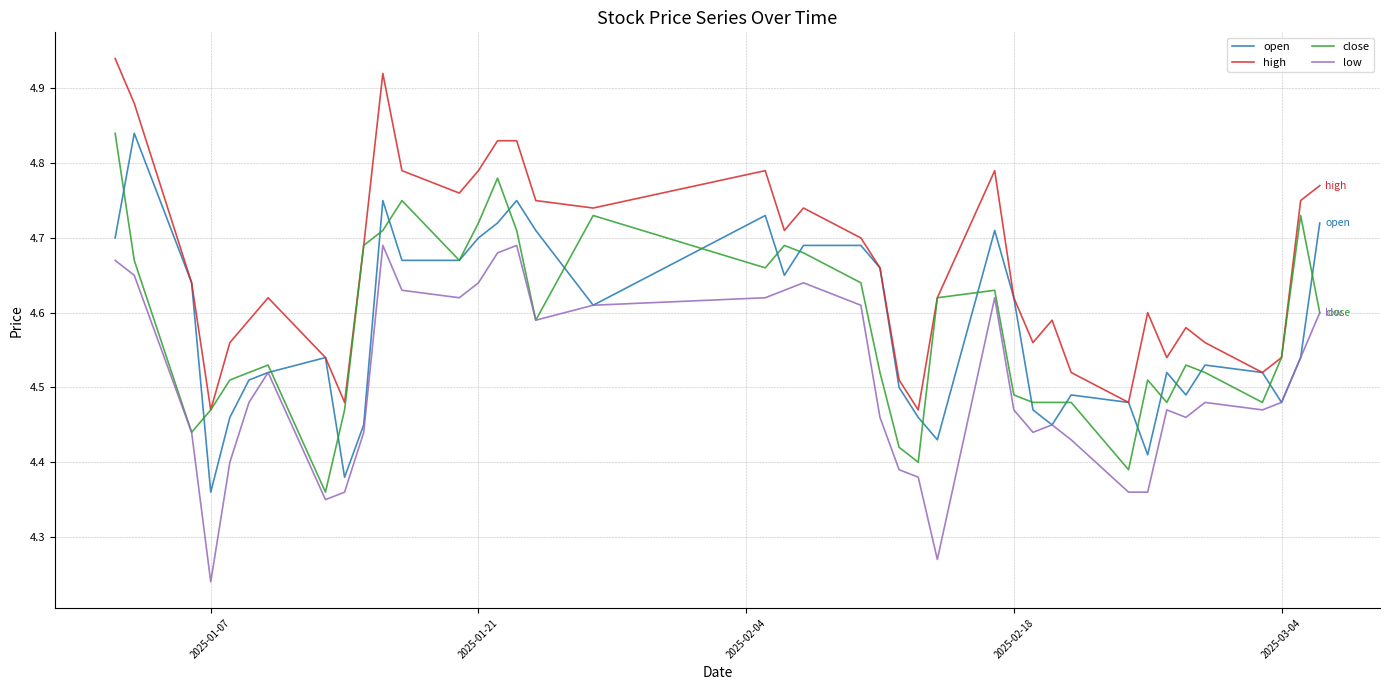

What is the difference between the maximum and second lowest values in the high series?

0.5